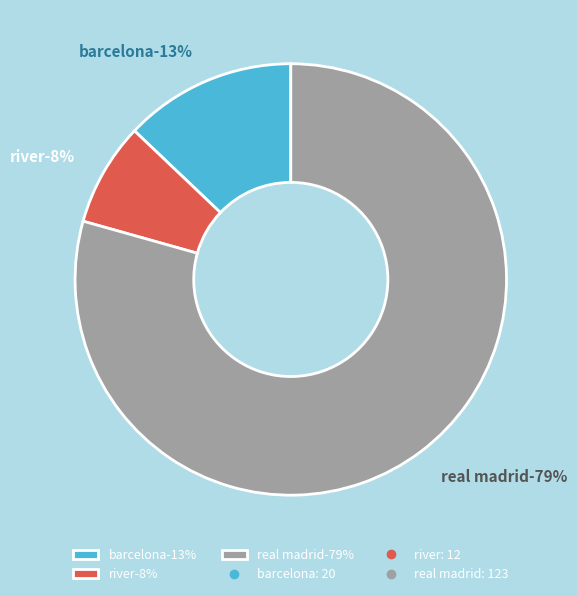

To the nearest percent, what is the combined percentage of real madrid and river?

87%